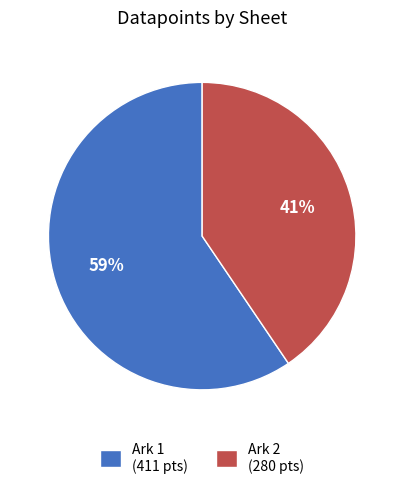

Between Ark 1 (411 pts) and Ark 2 (280 pts), which is larger?

Ark 1 (411 pts)